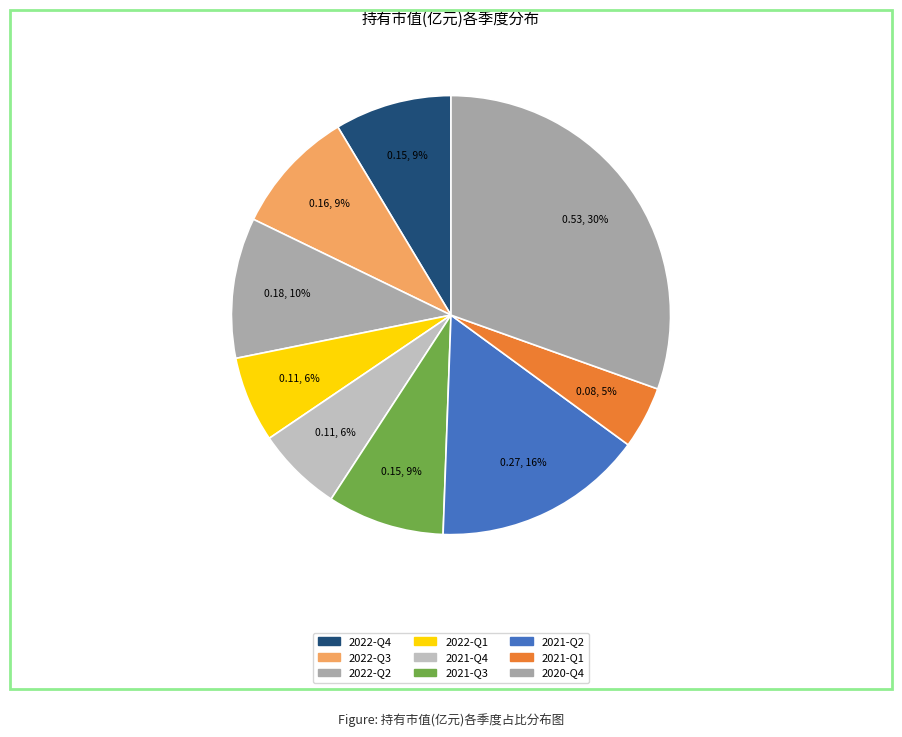

Is the sum of 2021-Q1 and 2022-Q1 greater than half?

No